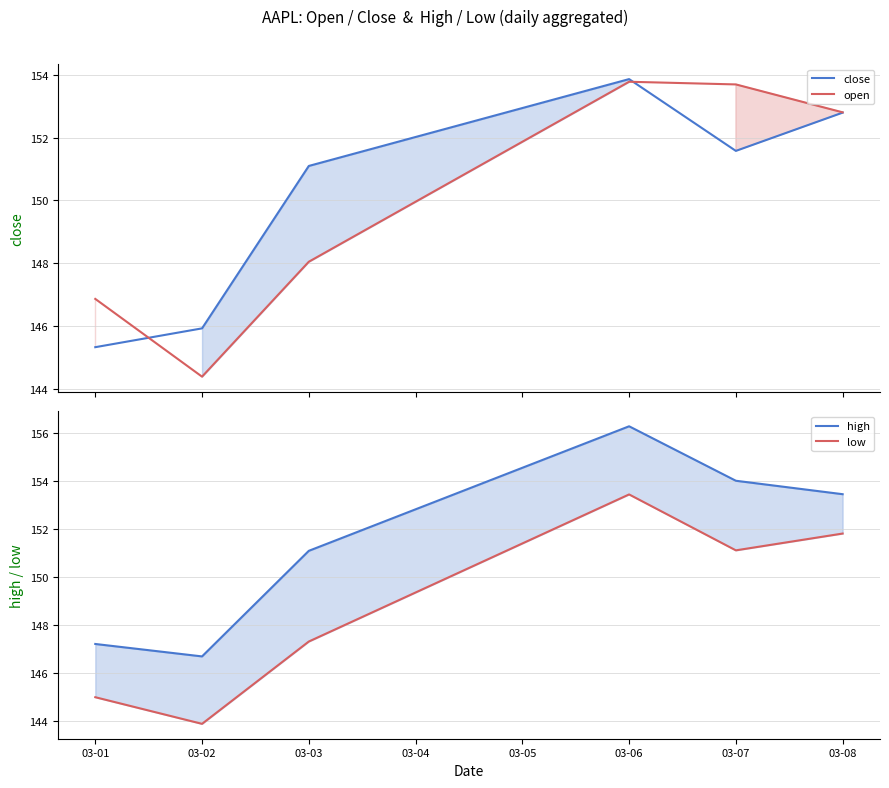

Rank the series at 03-01 from highest to lowest value.

high, open, close, low